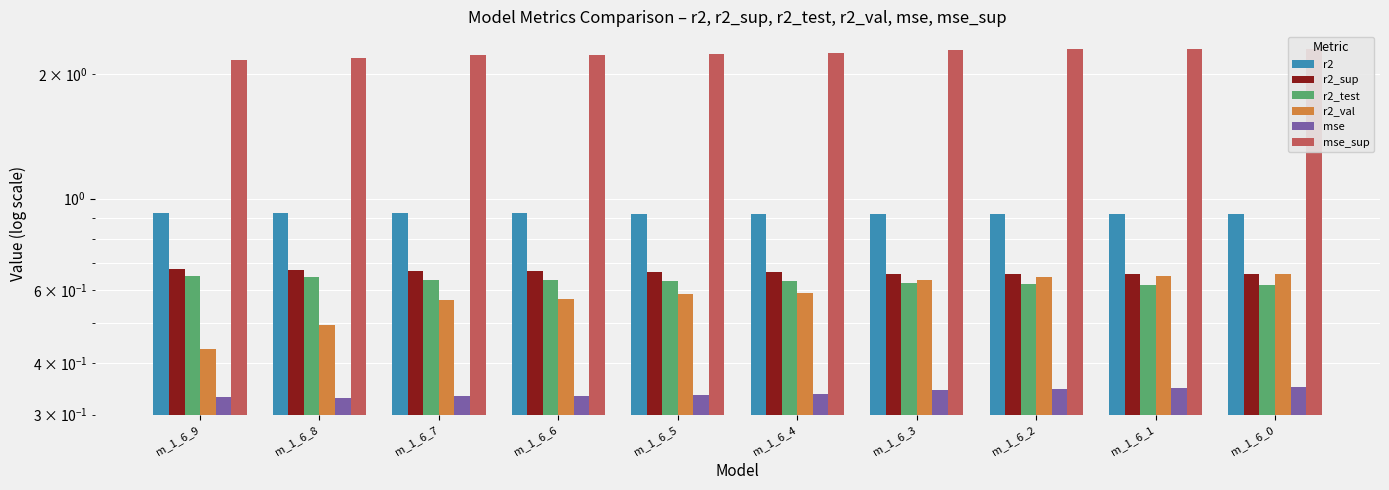

What is the value of the r2_sup bar at the 10th from the left?

0.7